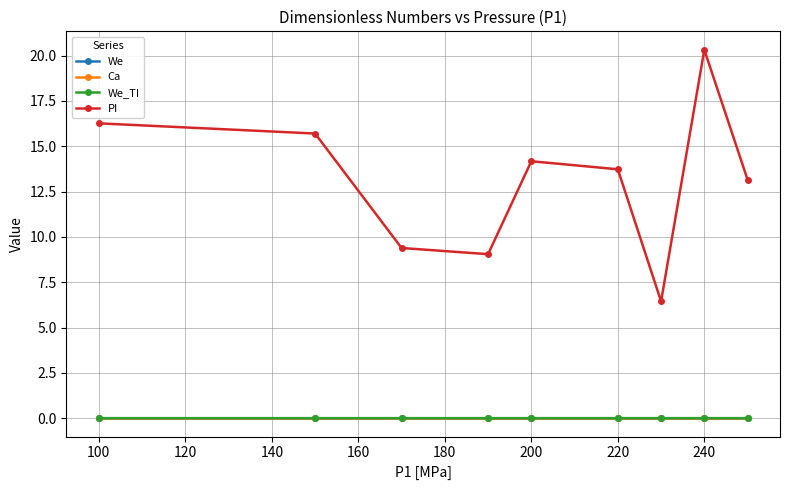

True or false: PI and We cross at least once.

False